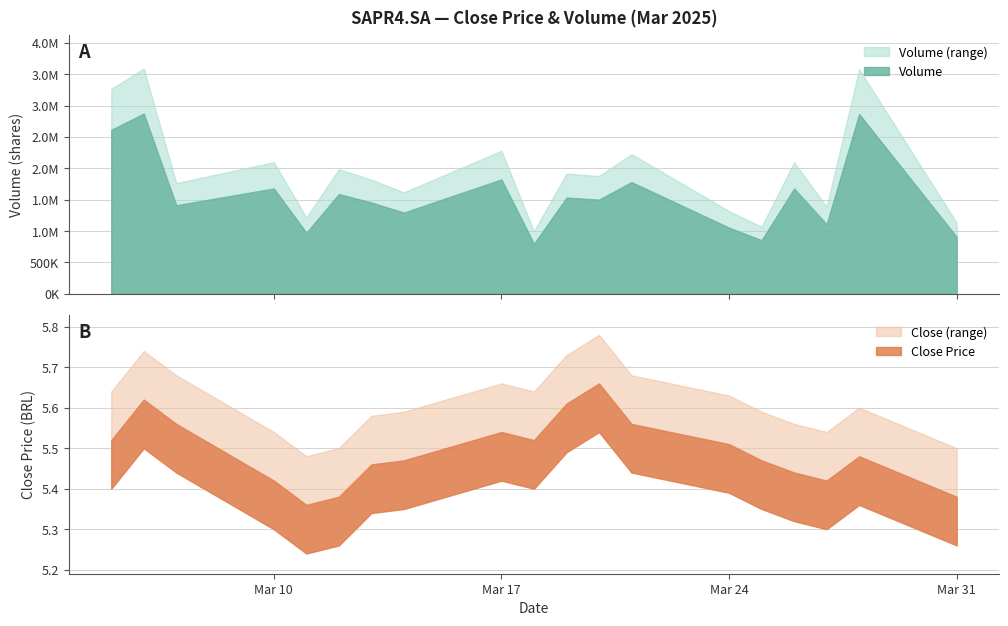

True or false: Close and Volume intersect in this chart.

False